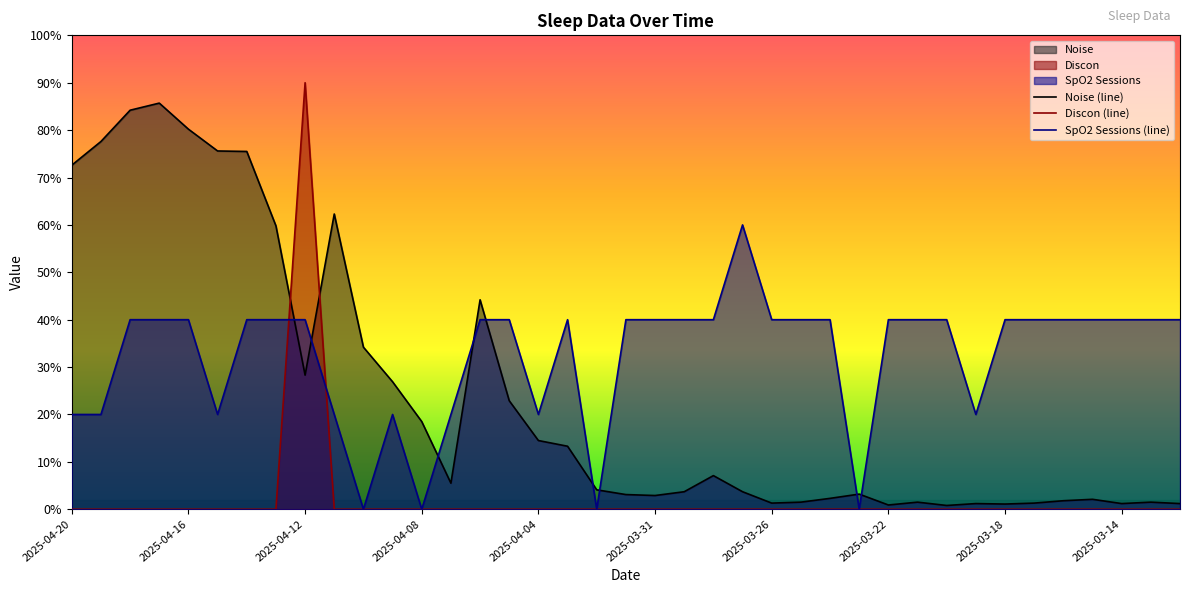

Rank the series by their maximum value, from highest to lowest.

Discon (line), Noise (line), SpO2 Sessions (line)